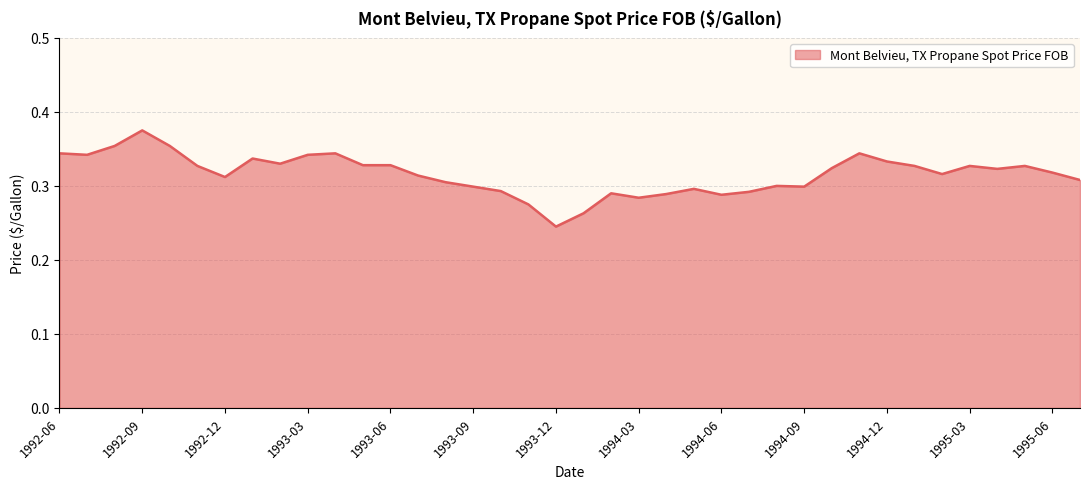

Does the chart have visible grid lines?

Yes